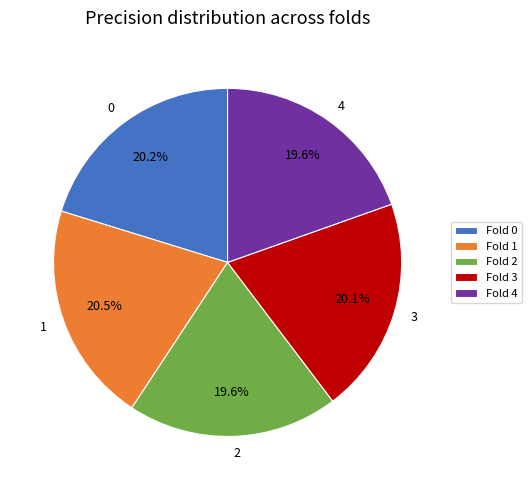

Is there a majority slice in this chart?

No